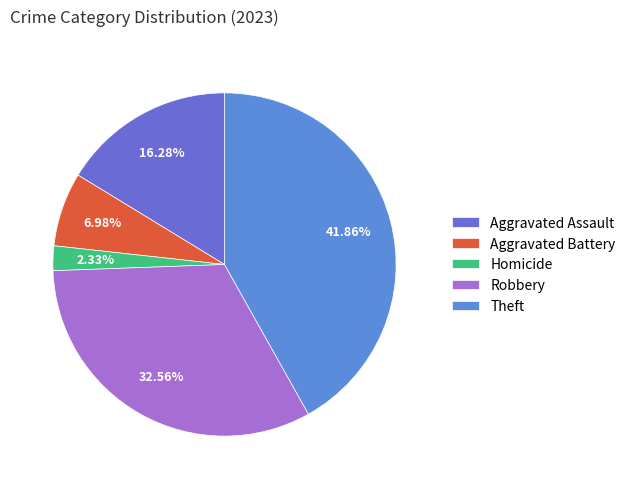

Which slice is the smallest?

Homicide